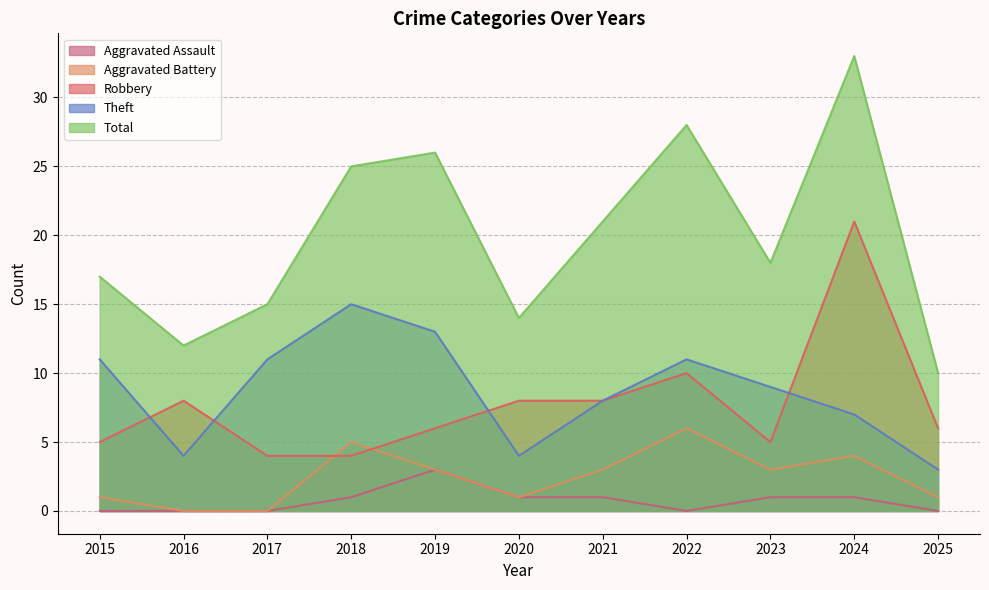

At which category does Total reach its first local peak?

2019